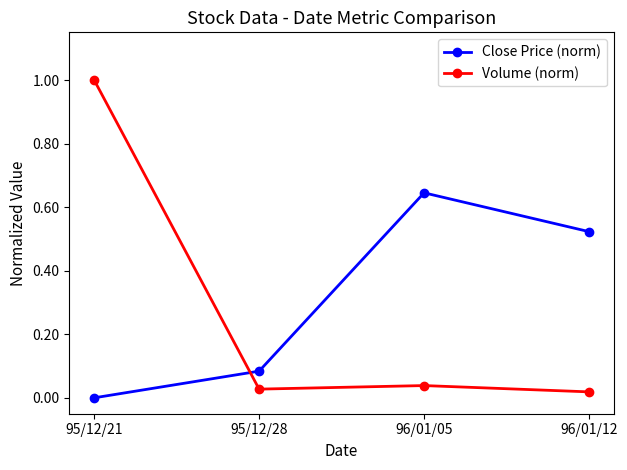

What is the maximum value shown in the chart?

1.0